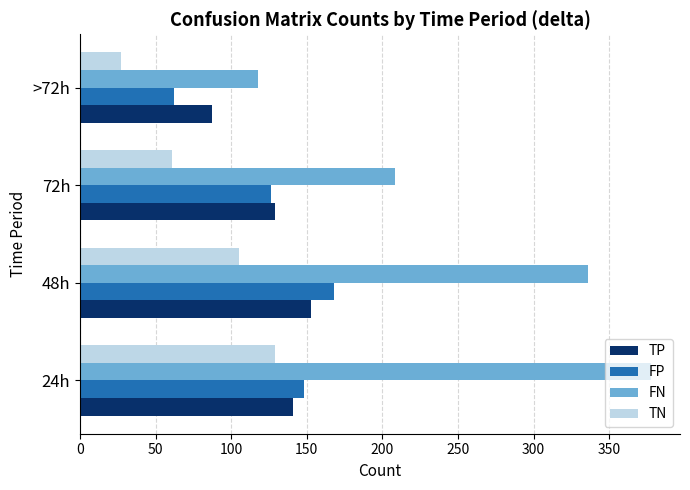

Which series has the largest total across all categories?

FN